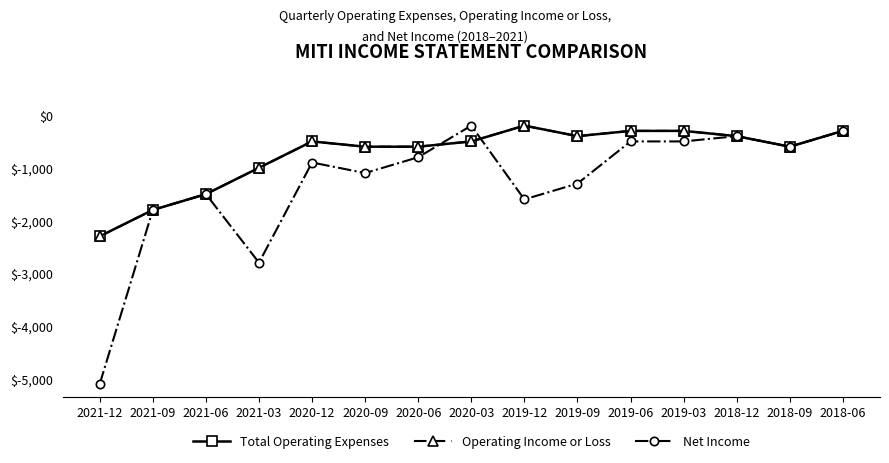

Does the chart have visible grid lines?

No